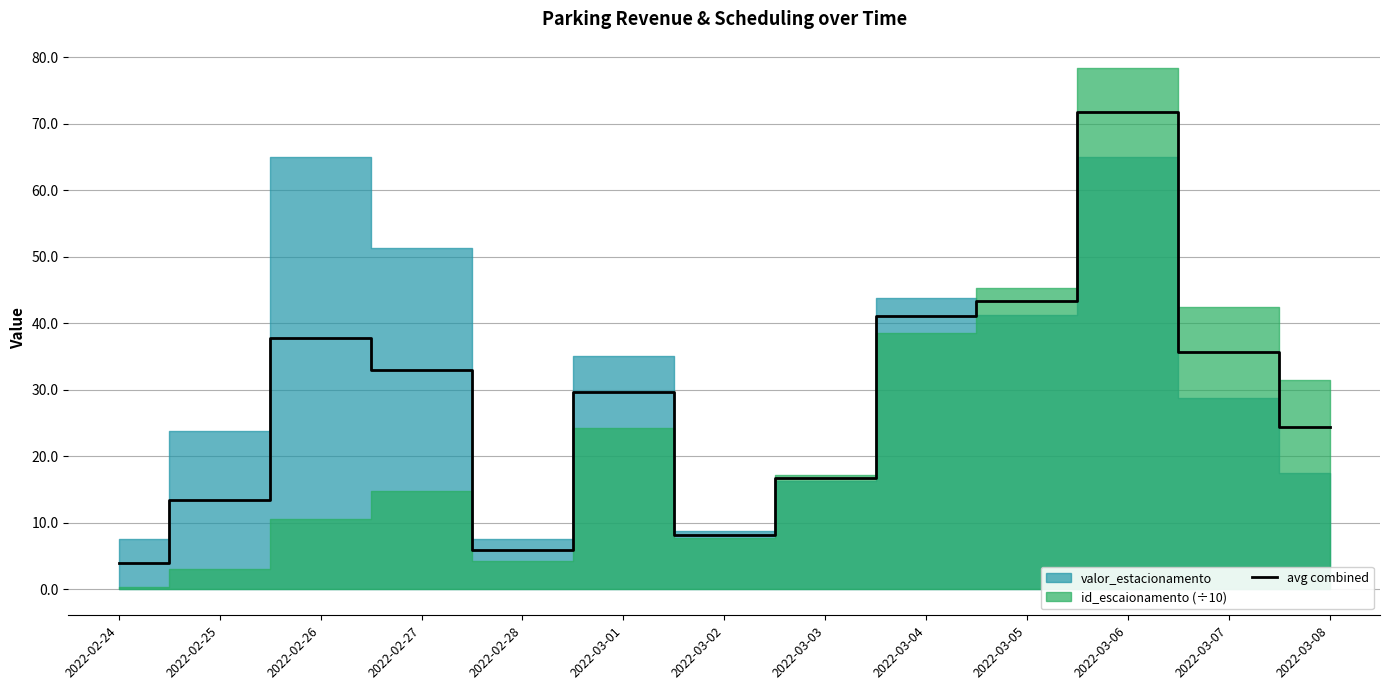

Which has a higher value, 2022-03-03 or 2022-03-01?

2022-03-01